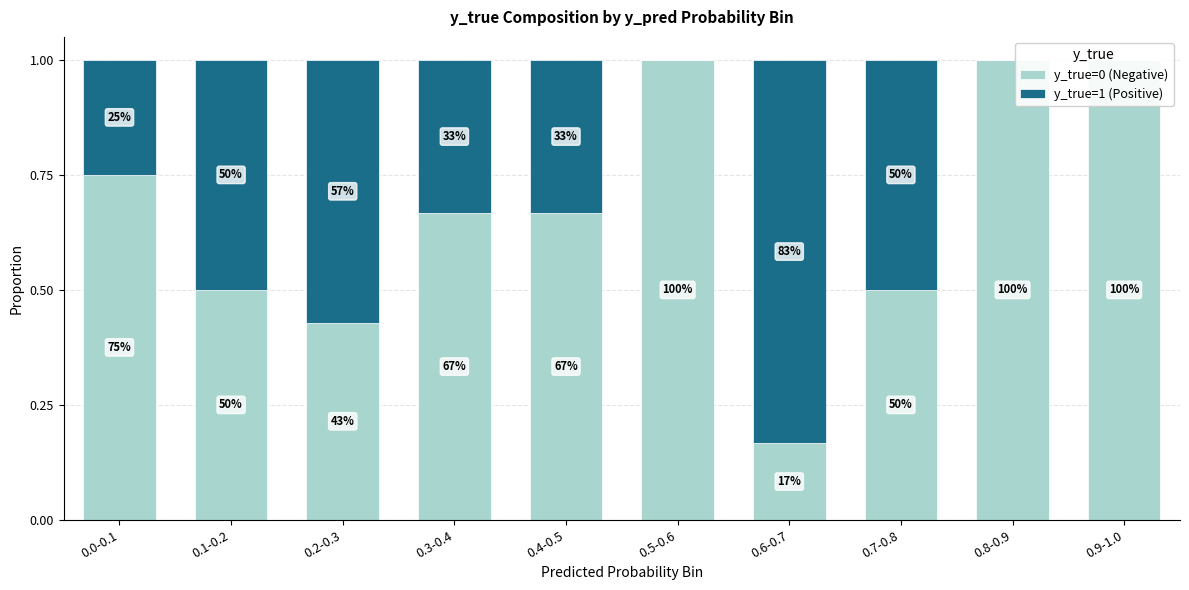

List the series in order of their peak value, highest first.

y_true=0 (Negative), y_true=1 (Positive)